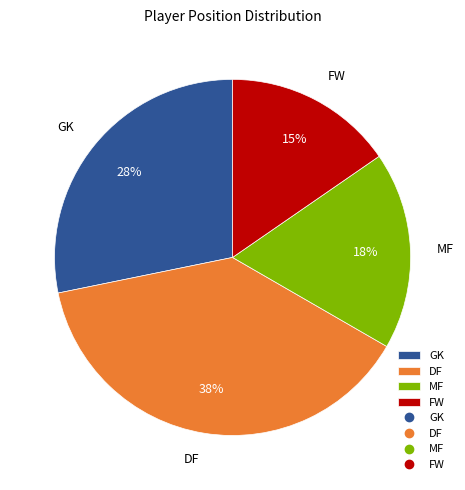

True or false: GK accounts for 28% of the total.

True